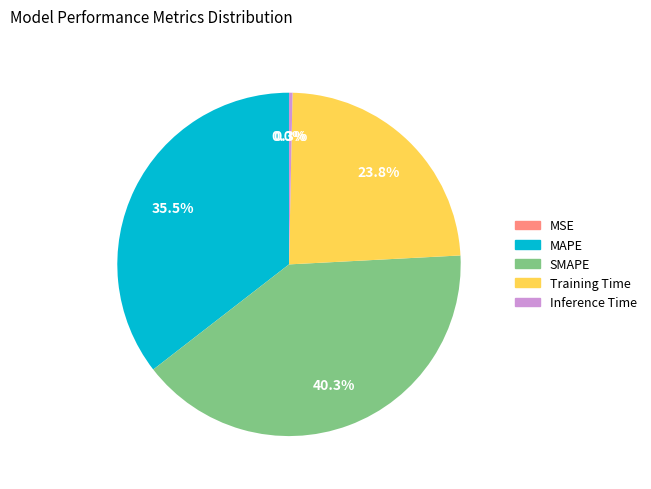

Does Training Time represent more than half of the total?

No